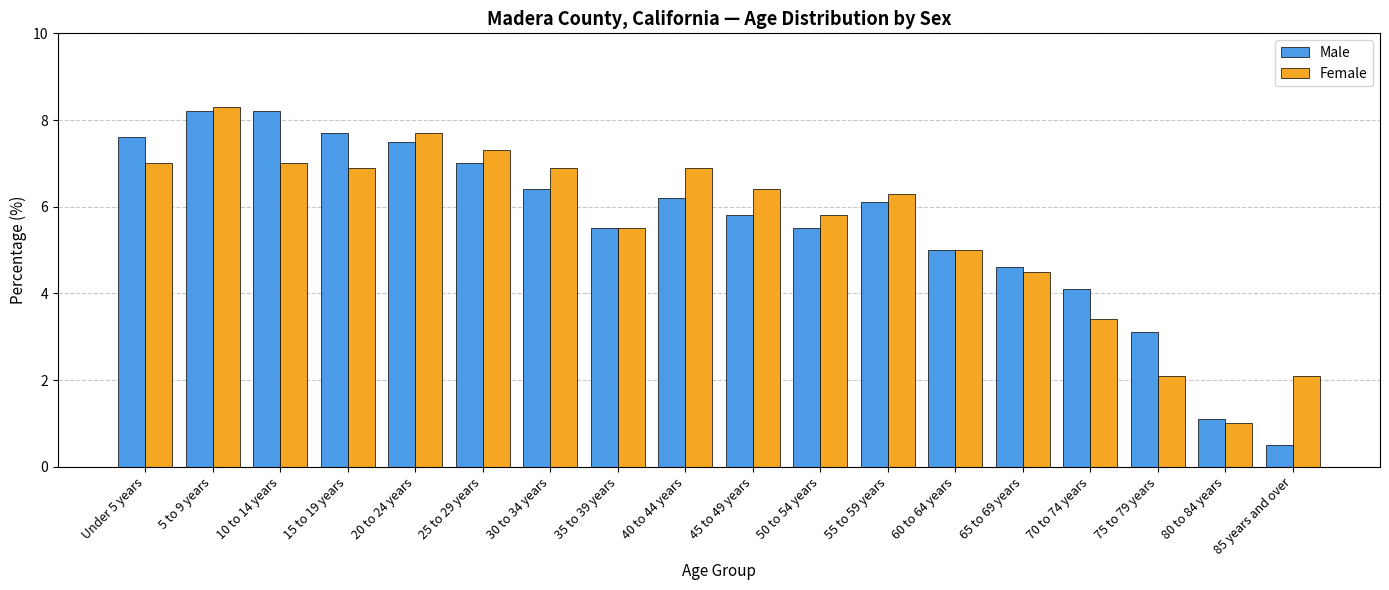

At which label does Female reach its minimum?

80 to 84 years